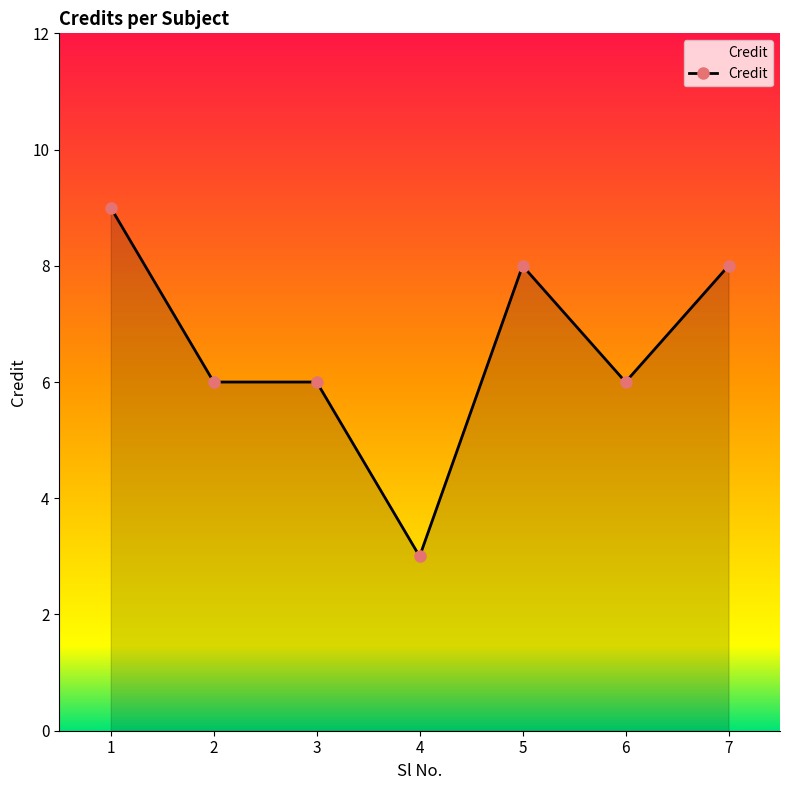

Where does the data first go above 6?

1